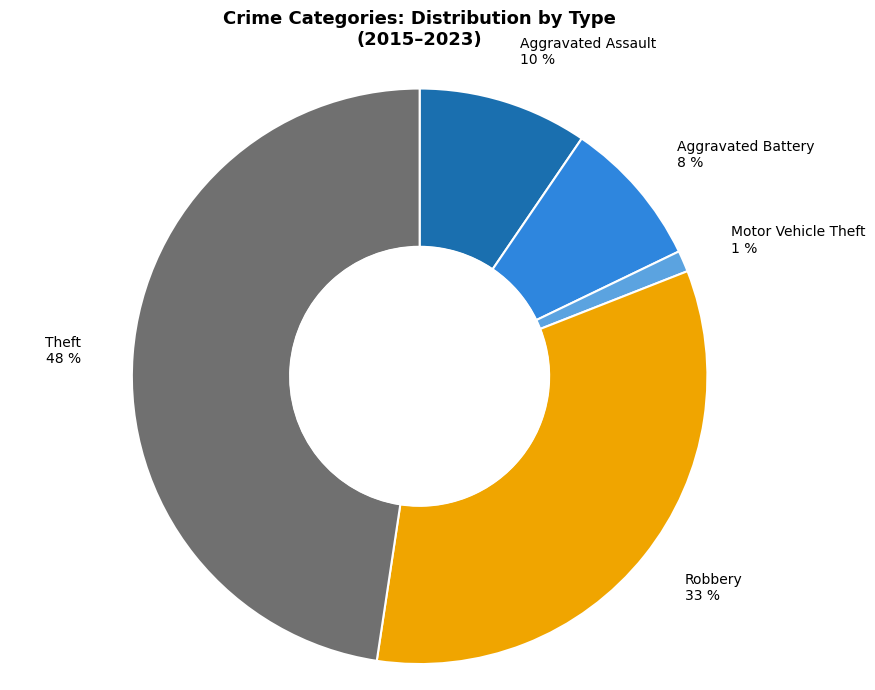

True or false: Robbery 33 % accounts for 33% of the total.

True